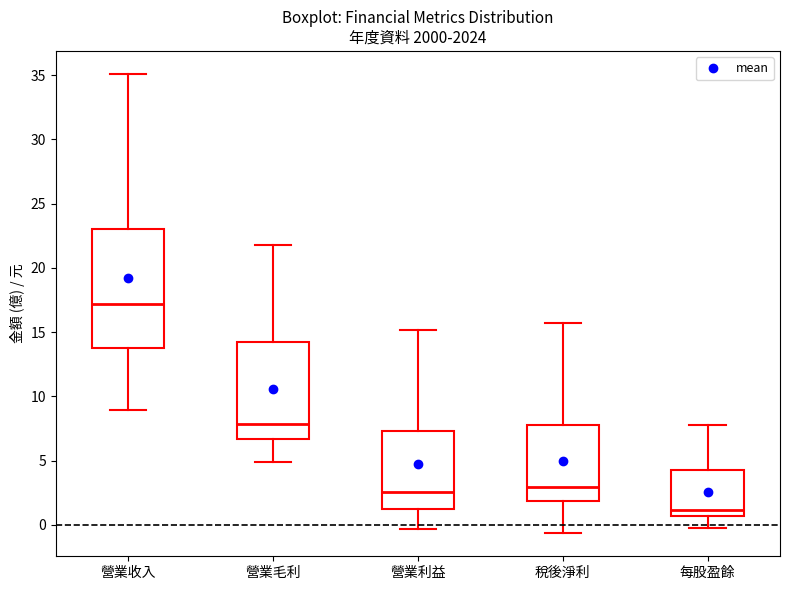

Reading left to right, transcribe this box plot: for each box, give where its median line is, the range the box spans, and where its two whiskers end, as read against the y-axis. The values are not printed on the chart, so give them approximately, as read against the axis.

營業收入: median 17.0, box 14.0 to 23.0, whiskers 9.0 to 35.0
營業毛利: median 8.0, box 6.5 to 14.0, whiskers 5.0 to 22.0
營業利益: median 2.5, box 1.5 to 7.5, whiskers -0.5 to 15.0
稅後淨利: median 3.0, box 2.0 to 8.0, whiskers -0.5 to 15.5
每股盈餘: median 1.0, box 0.5 to 4.0, whiskers 0.0 to 8.0